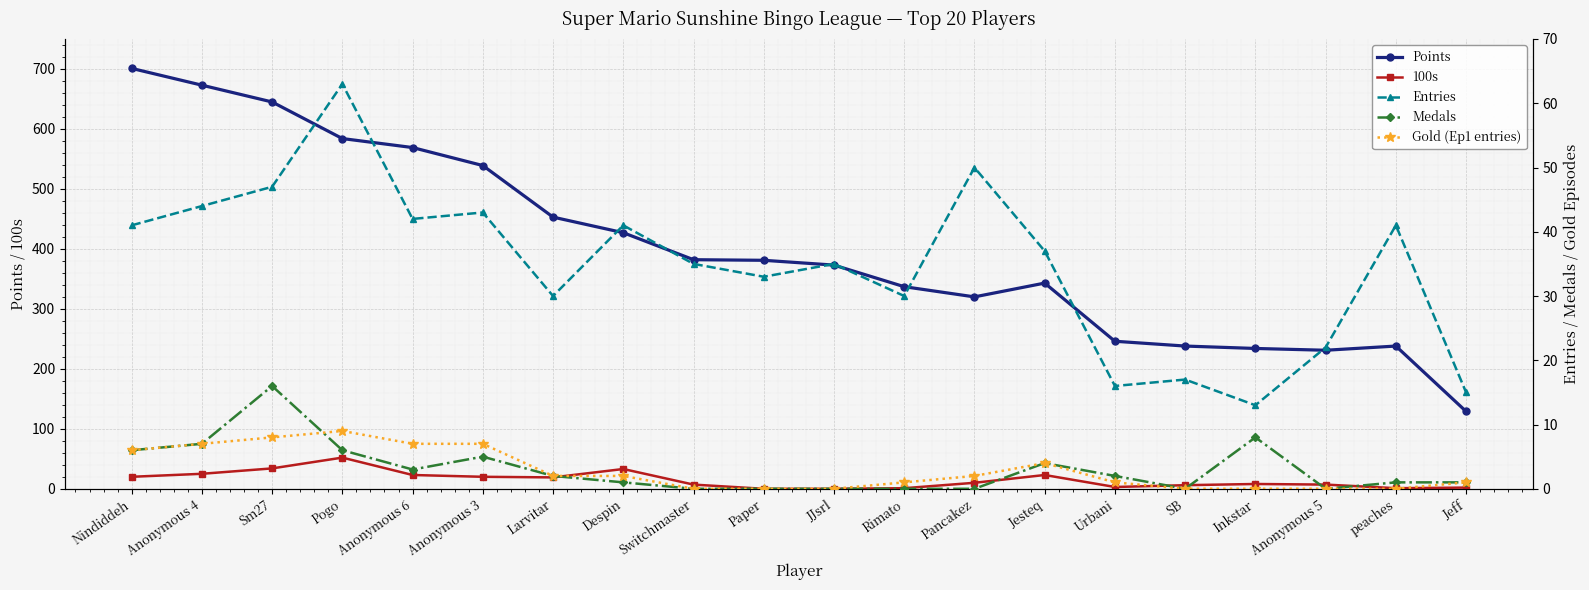

True or false: 100s and Points cross at least once.

False